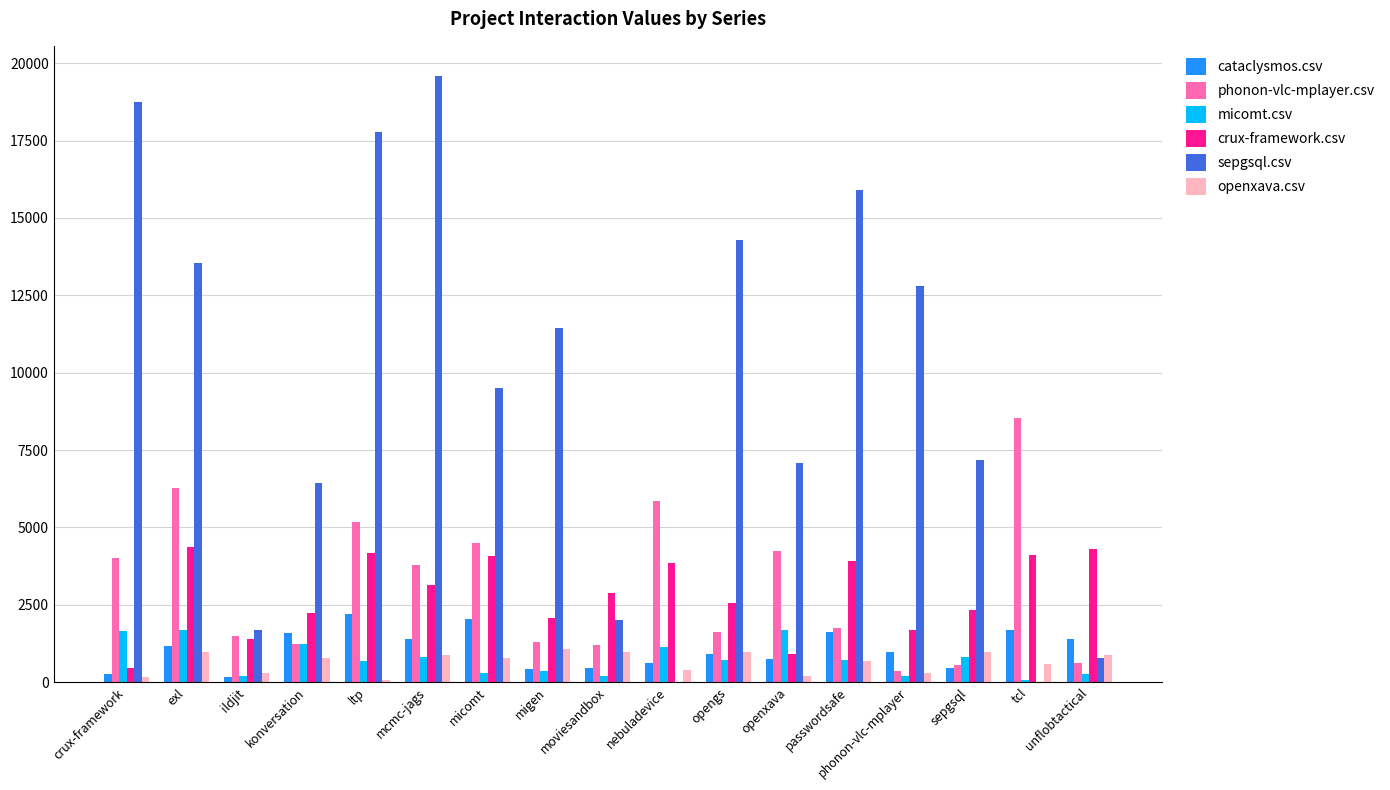

Between moviesandbox and nebuladevice, which series saw the biggest shift?

phonon-vlc-mplayer.csv